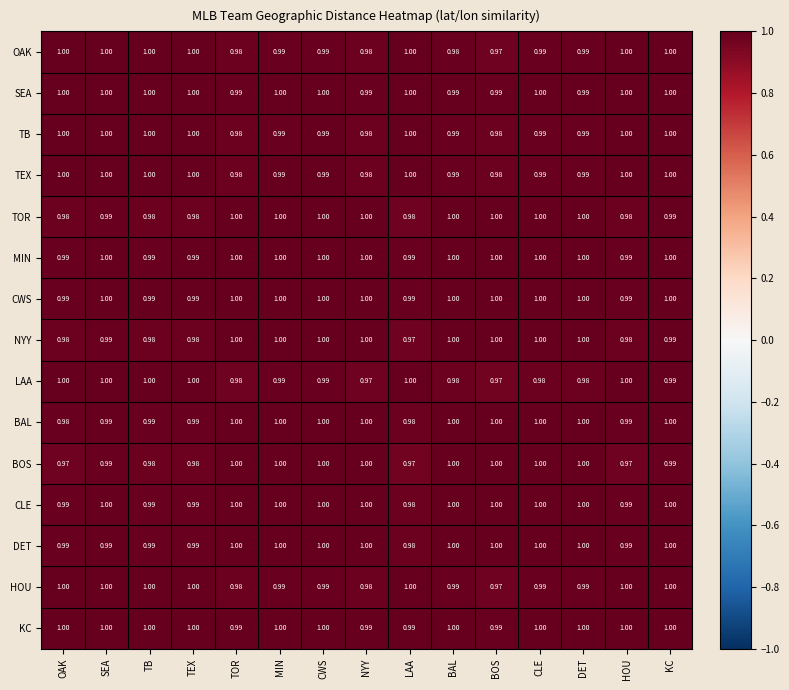

How many categories are shown in the chart?

15